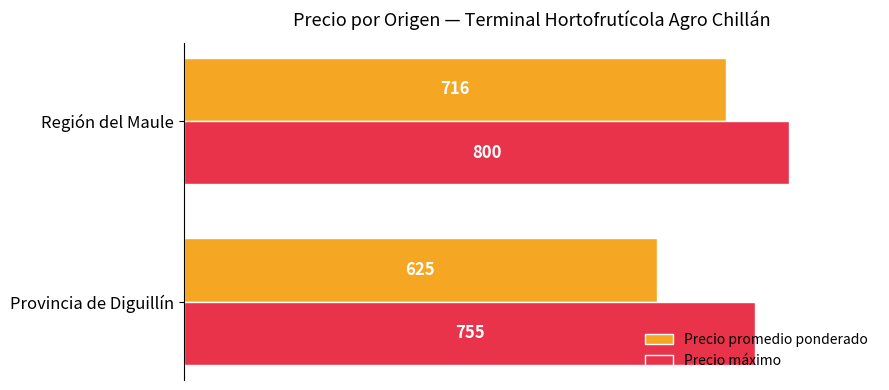

Which series has the largest total across all categories?

Precio máximo